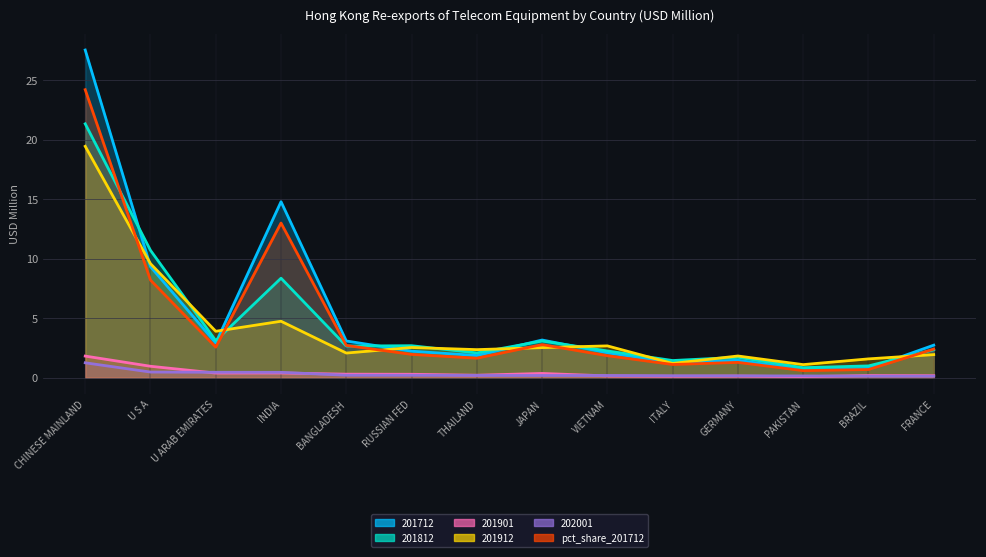

Reading right to left, what are all the values shown in this chart?

201712: 2.7	0.8	0.7	1.5	1.3	2.1	3.2	1.9	2.2	3.1	14.8	2.9	9.3	27.5
201812: 2.3	1.0	0.8	1.7	1.4	2.3	3.1	2.1	2.7	2.7	8.4	3.1	10.7	21.3
201901: 0.2	0.2	0.1	0.1	0.1	0.2	0.4	0.2	0.3	0.3	0.4	0.4	1.0	1.8
201912: 1.9	1.6	1.1	1.8	1.2	2.7	2.5	2.4	2.5	2.1	4.7	3.9	9.6	19.4
202001: 0.1	0.1	0.2	0.2	0.2	0.2	0.2	0.2	0.2	0.2	0.5	0.5	0.5	1.3
pct_share_201712: 2.4	0.7	0.6	1.3	1.1	1.9	2.8	1.6	2.0	2.7	13.0	2.6	8.2	24.2